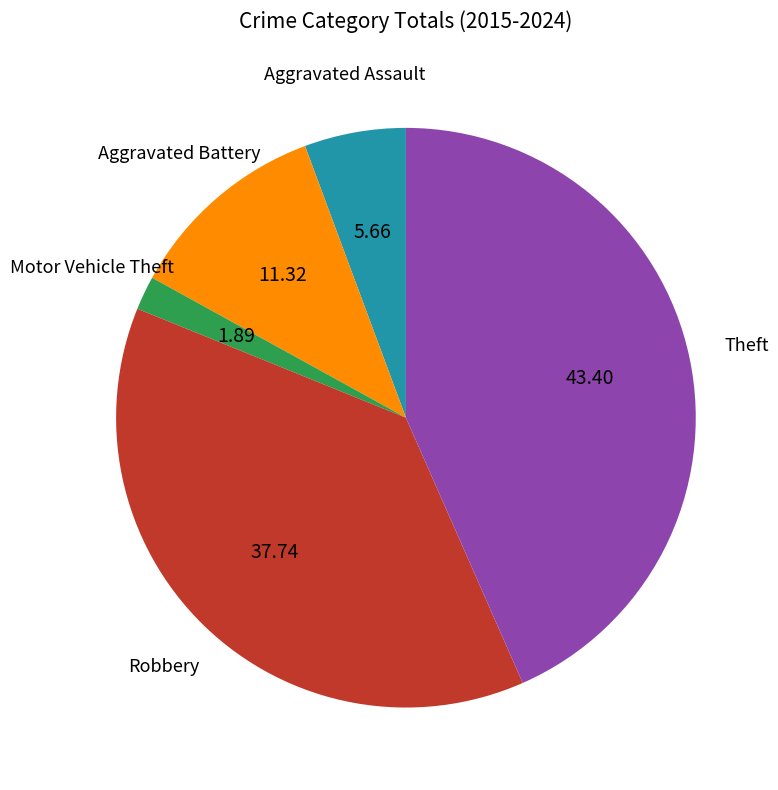

Does Robbery account for over 50% of the chart?

No